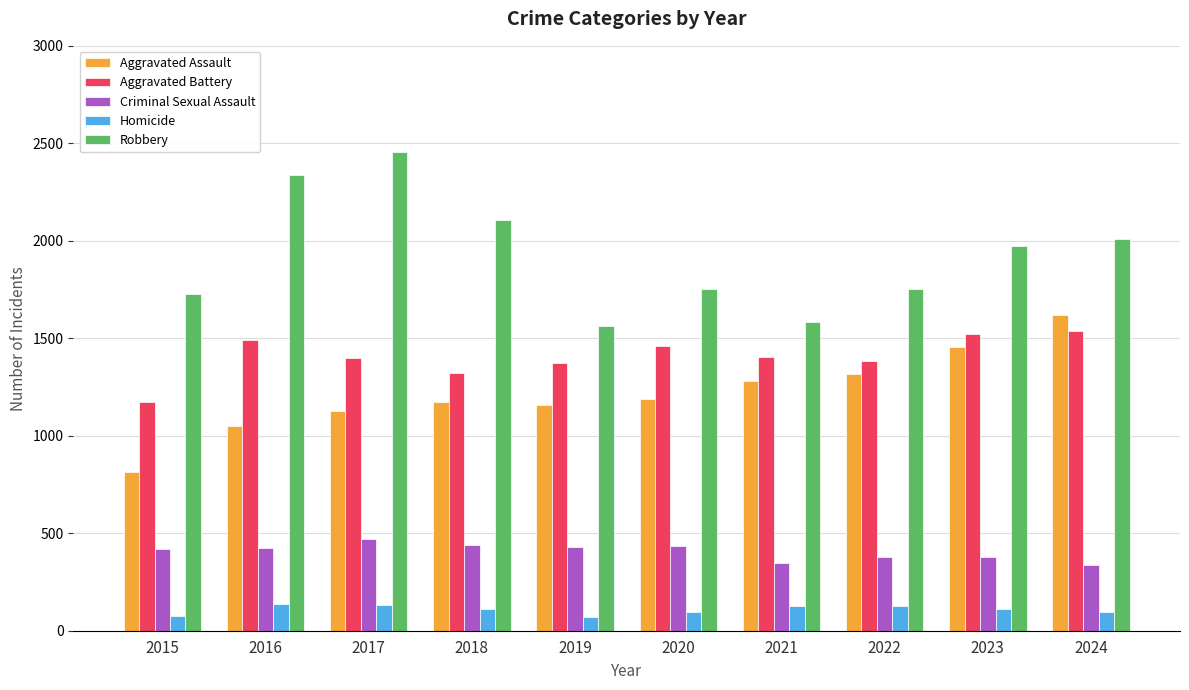

What is the value of the Aggravated Battery bar at the 10th from the left?

1536